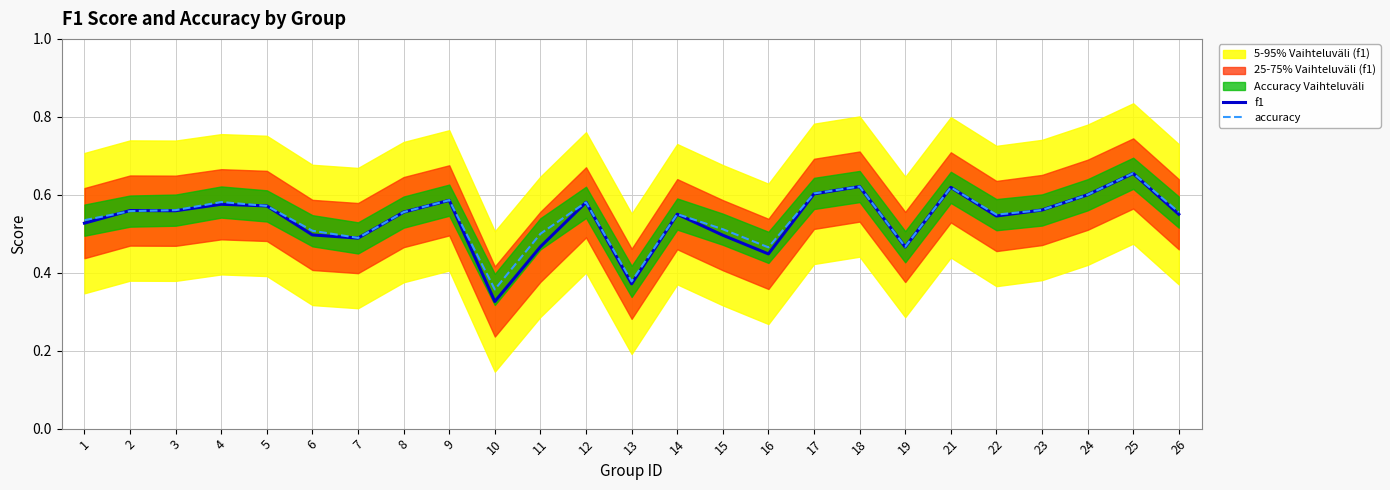

What is the value of the accuracy point at the 14th from the left?

0.6